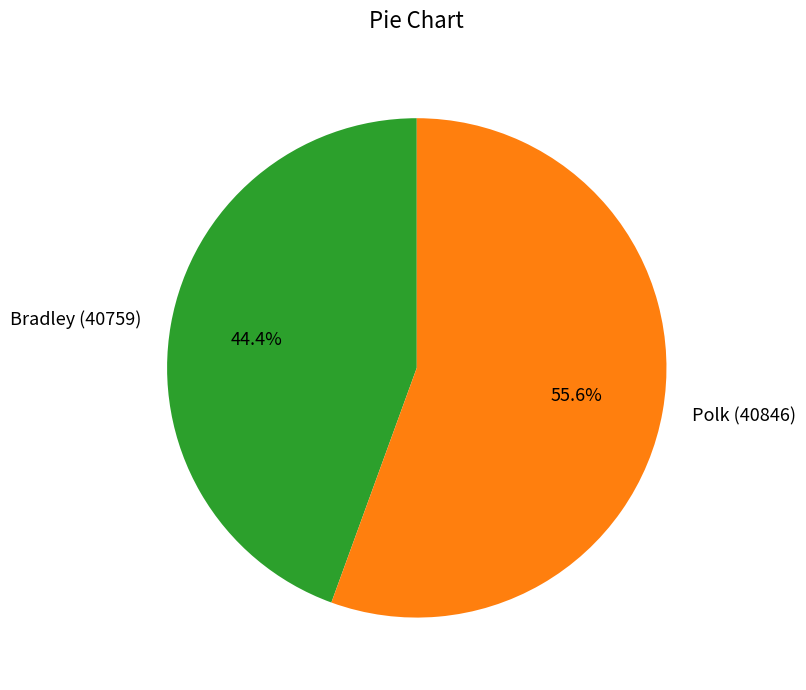

What percentage is the Bradley (40759) slice, to the nearest percent?

44%